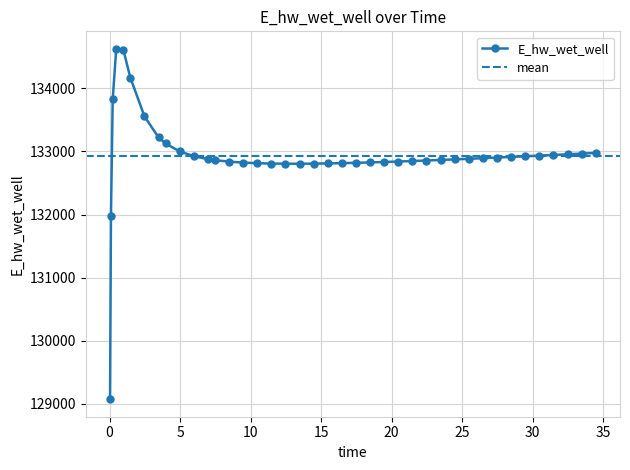

What is the difference between the second highest and minimum values?

5545.0